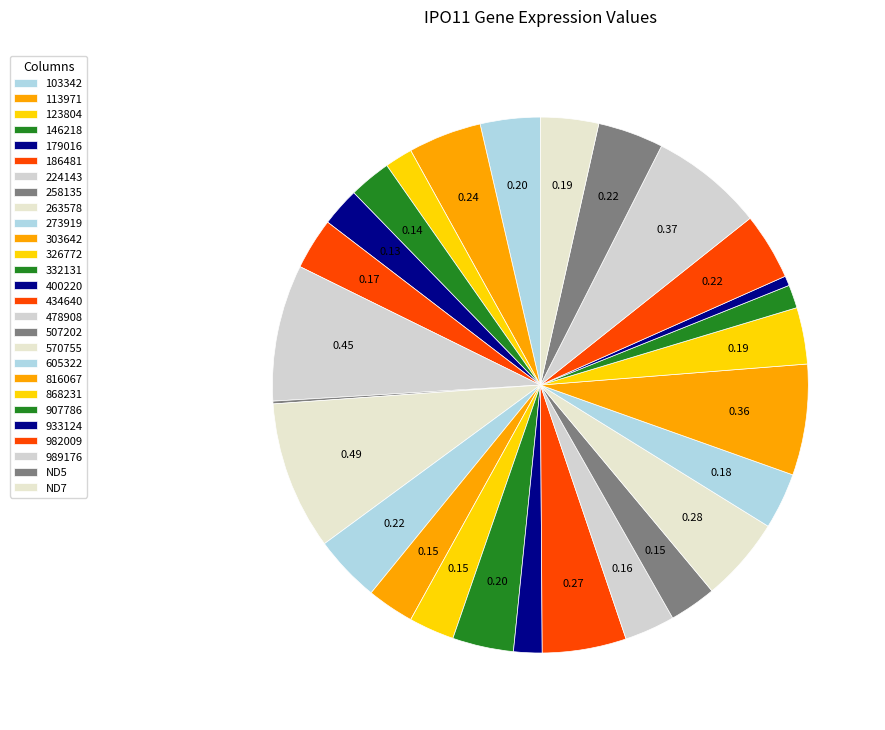

Which slice is the smallest?

258135